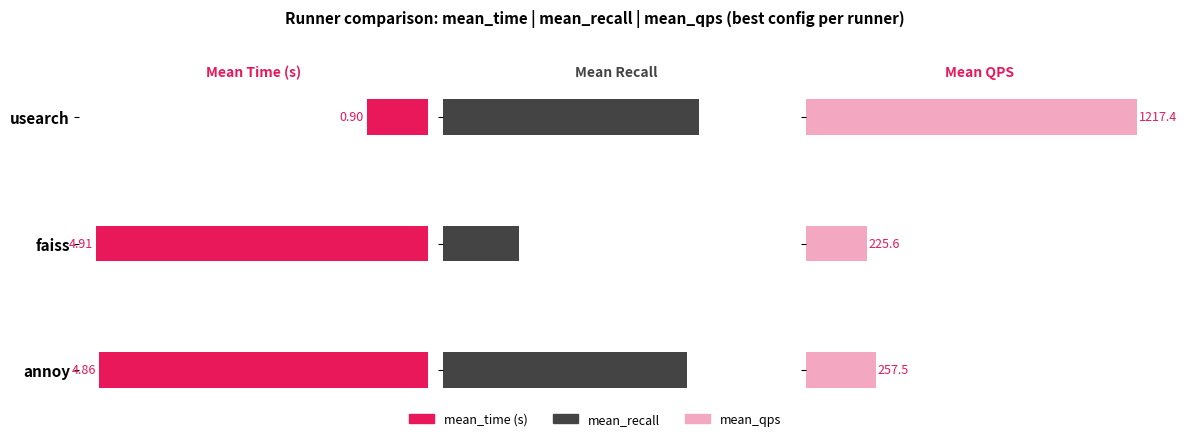

How many mean_recall values are between 0 and 1?

3